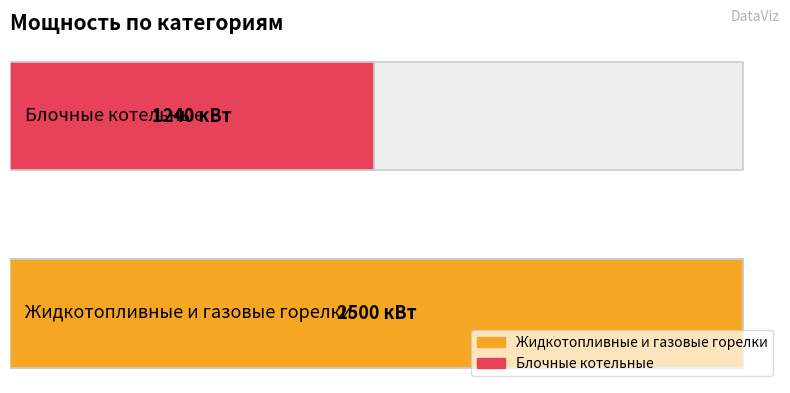

Rank the categories by value from highest to lowest.

Жидкотопливные и газовые горелки, Блочные котельные